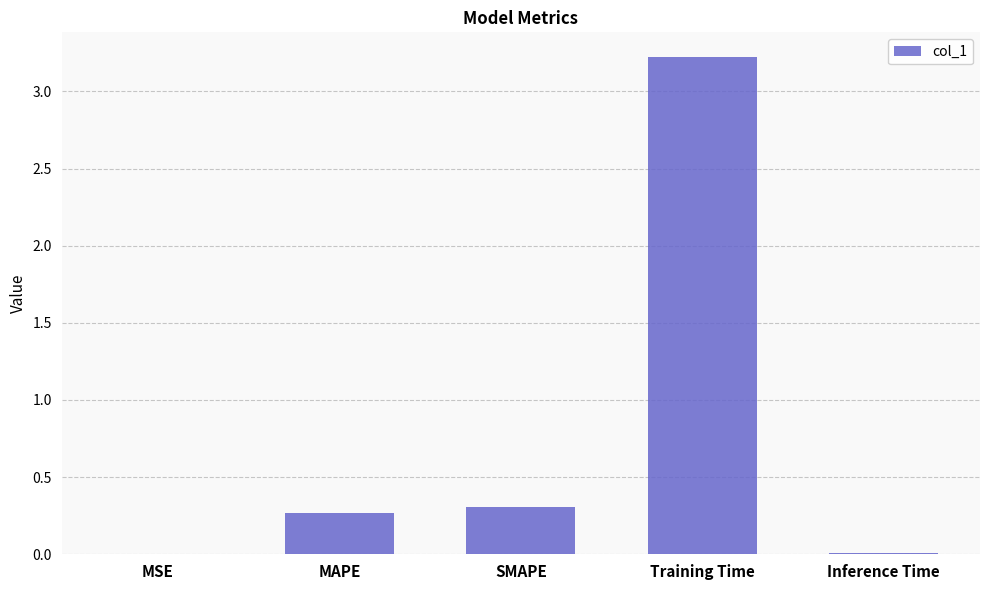

Between SMAPE and MSE, which is larger?

SMAPE